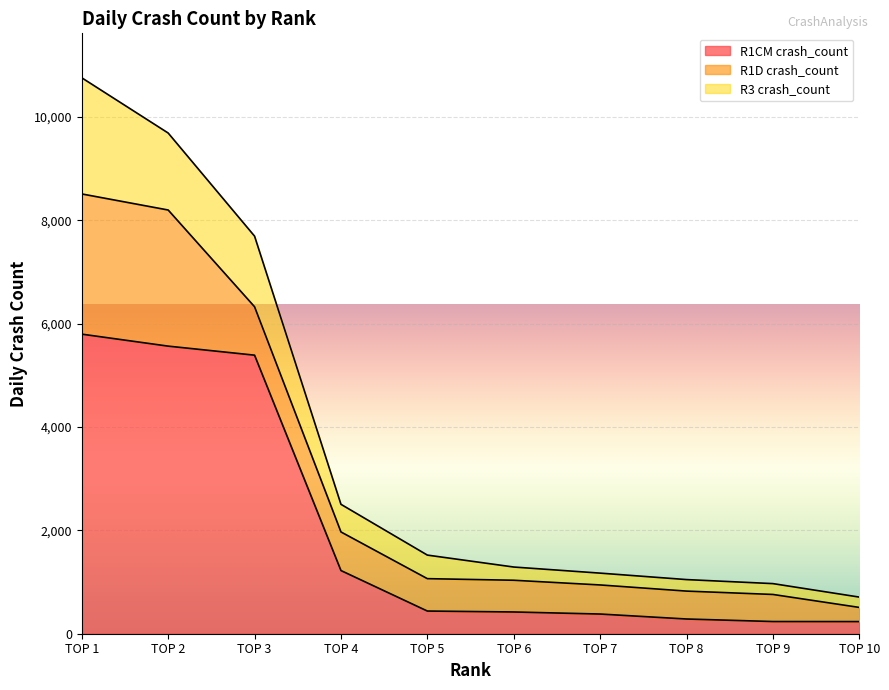

What is the maximum value for R1D crash_count?

2714